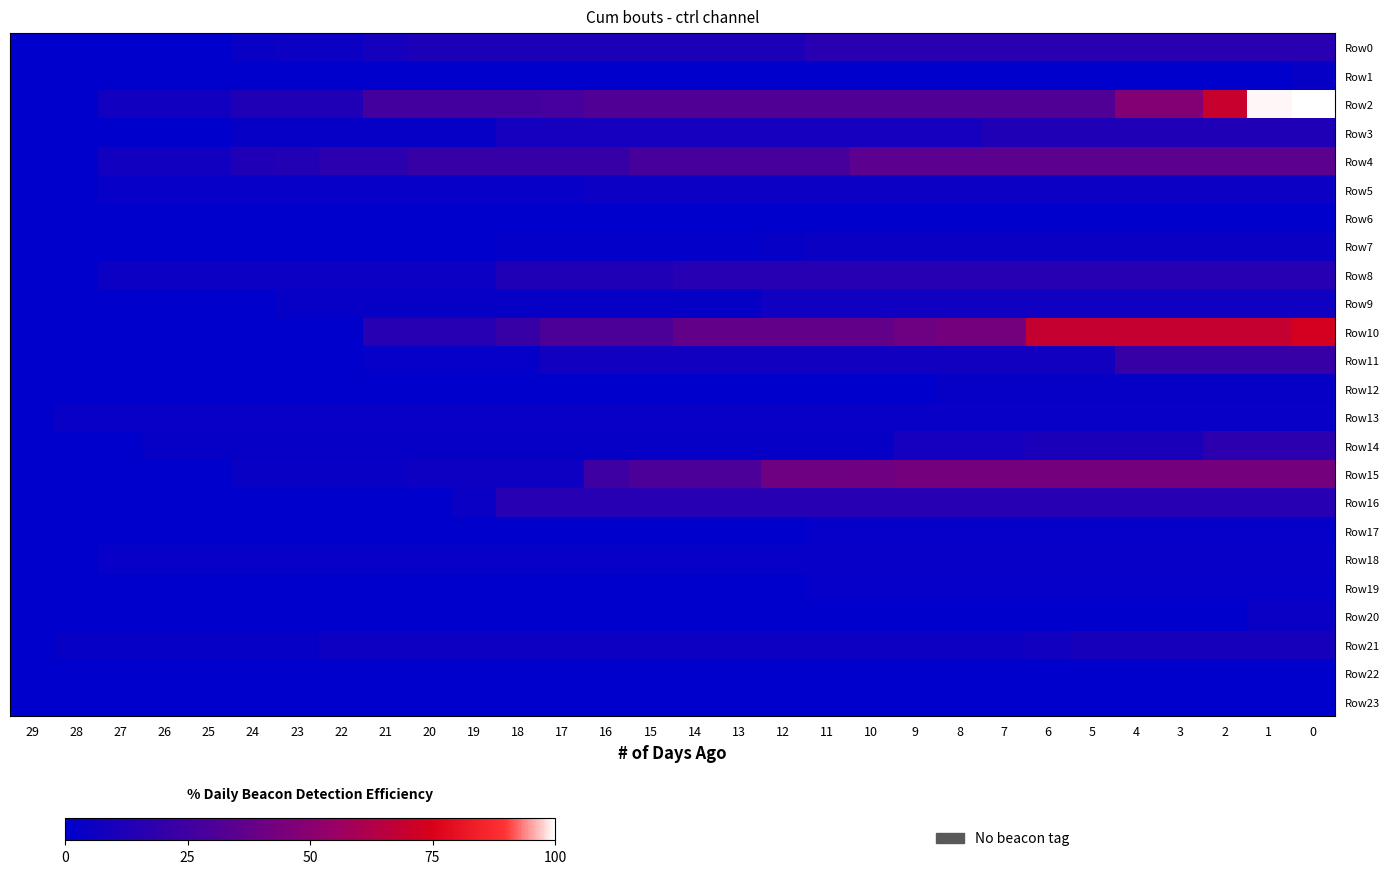

Which label corresponds to the smallest value in the chart?

29